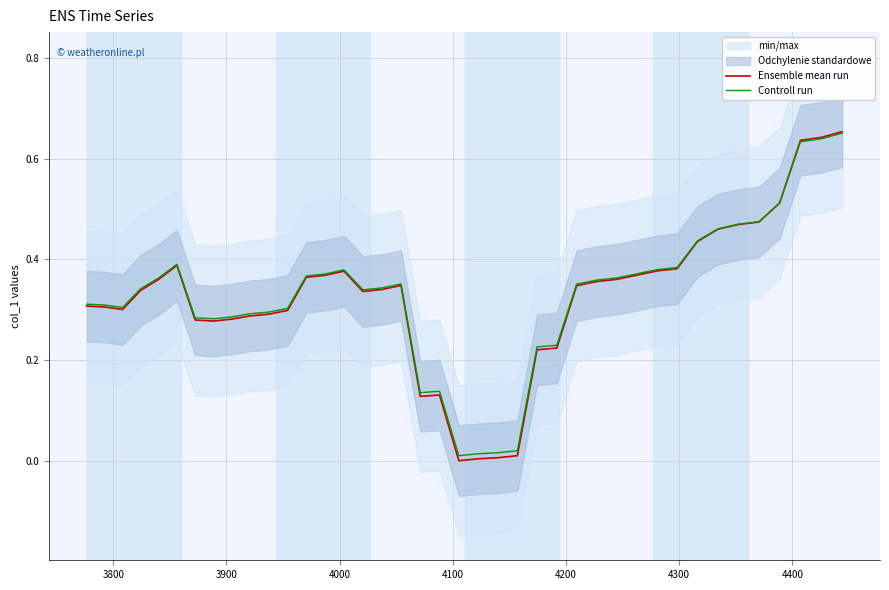

Reading left to right, transcribe all the data shown in this chart.

Ensemble mean run: 0.3	0.3	0.3	0.3	0.4	0.4	0.3	0.3	0.3	0.3	0.3	0.3	0.4	0.4	0.4	0.3	0.3	0.3	0.1	0.1	0.0	0.0	0.0	0.0	0.2	0.2	0.3	0.4	0.4	0.4	0.4	0.4	0.4	0.5	0.5	0.5	0.5	0.6	0.6	0.7
Controll run: 0.3	0.3	0.3	0.3	0.4	0.4	0.3	0.3	0.3	0.3	0.3	0.3	0.4	0.4	0.4	0.3	0.3	0.4	0.1	0.1	0.0	0.0	0.0	0.0	0.2	0.2	0.4	0.4	0.4	0.4	0.4	0.4	0.4	0.5	0.5	0.5	0.5	0.6	0.6	0.7